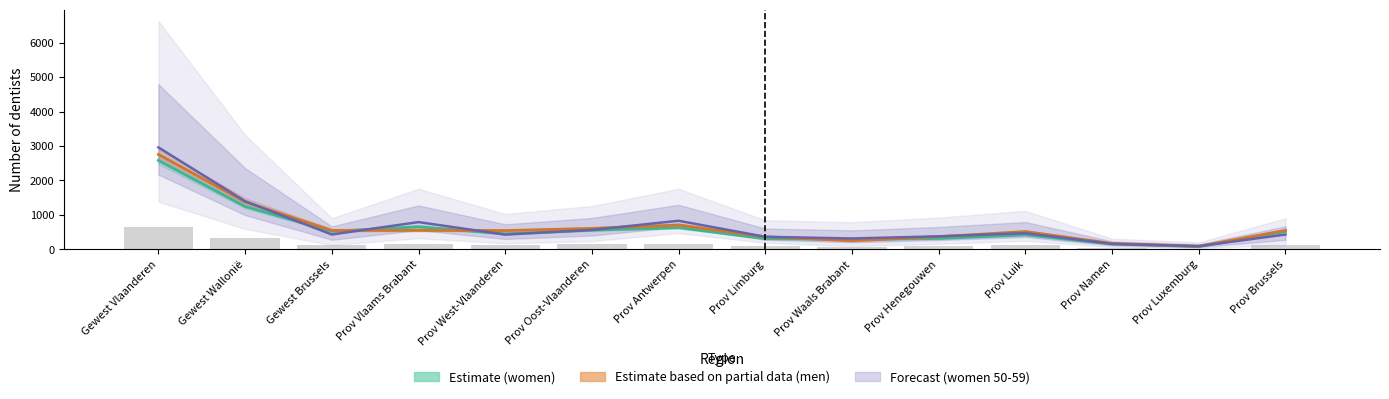

At which category is the sum across all series the highest?

Gewest Vlaanderen